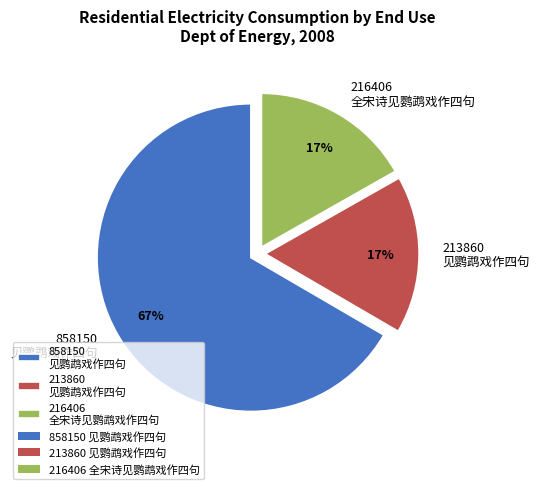

Is it true that 213860 见鹦鹉戏作四句 is 17% of the pie?

True